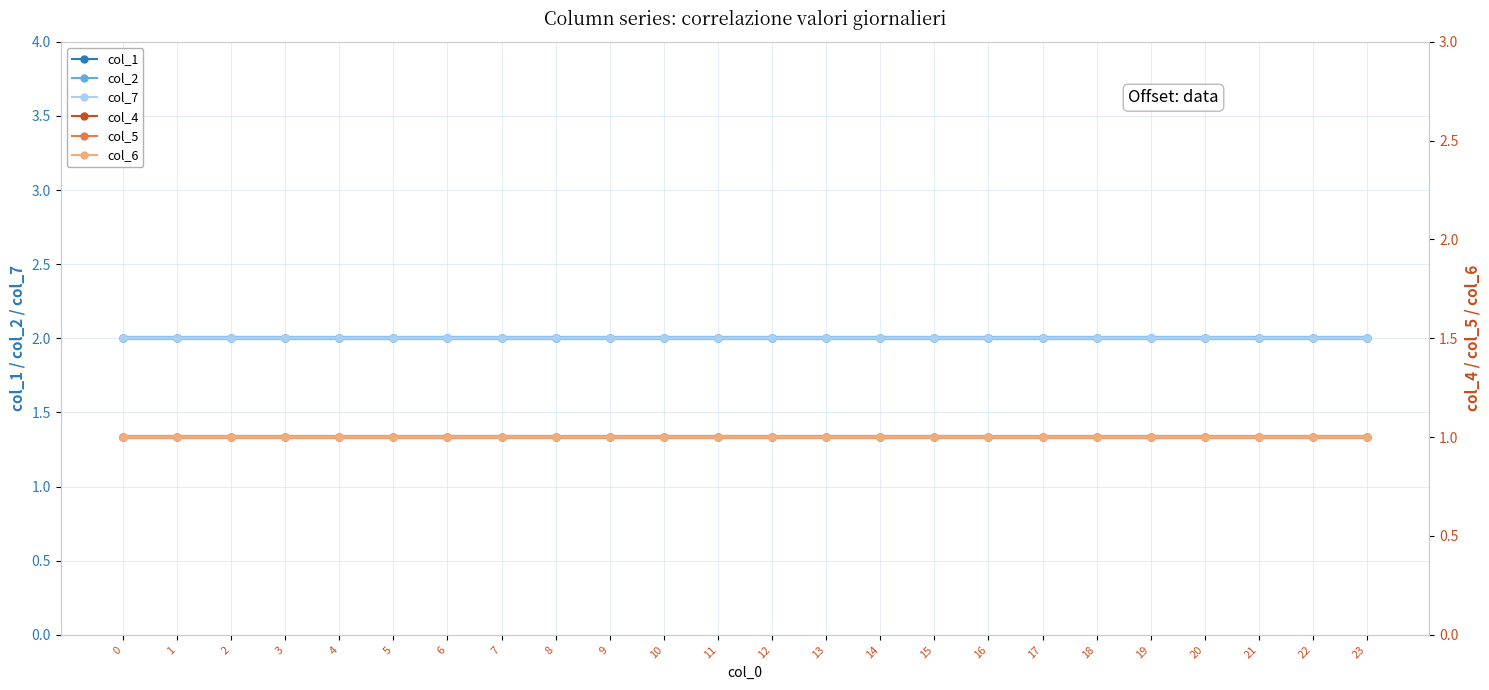

True or false: col_1 and col_4 cross at least once.

False